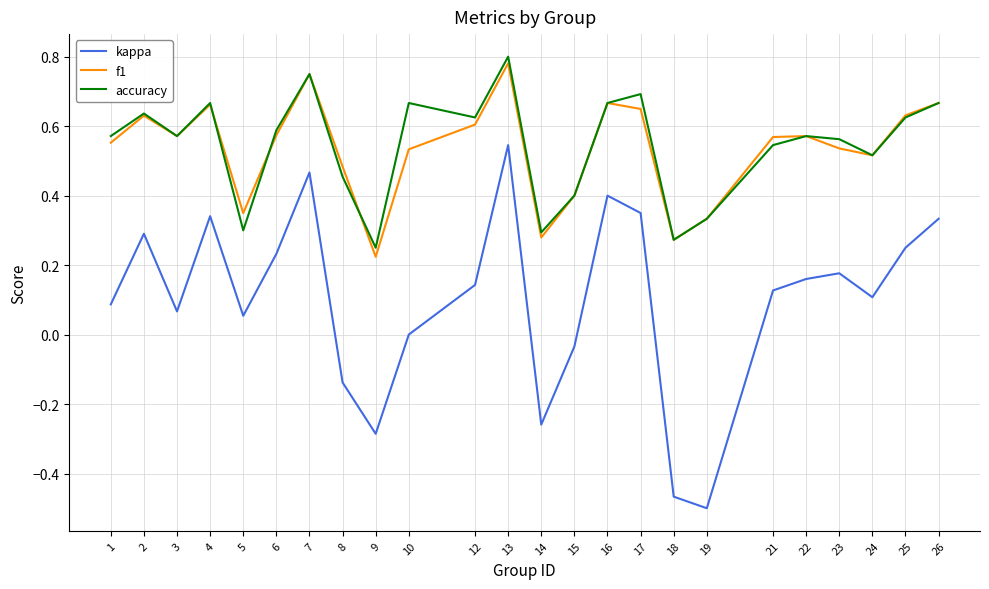

What is the difference between the maximum and second lowest values in the kappa series?

1.0